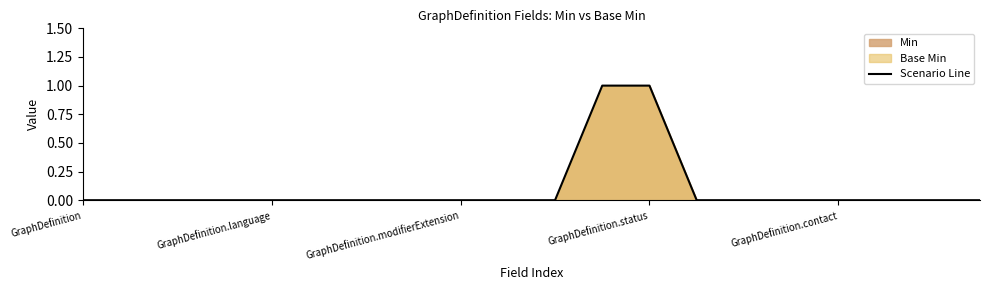

How many values are between 0 and 1?

20